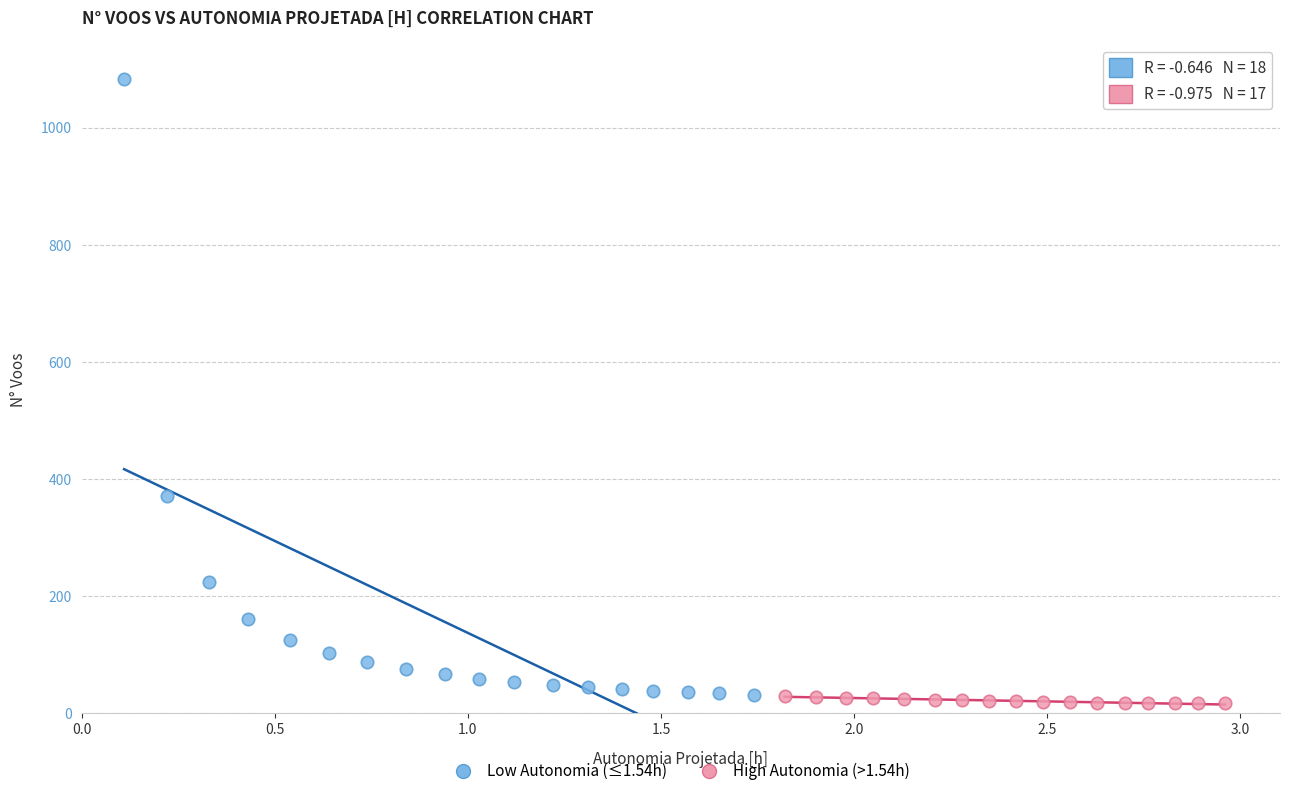

What are all the series names shown in the legend?

Low Autonomia (≤1.54h), High Autonomia (>1.54h)